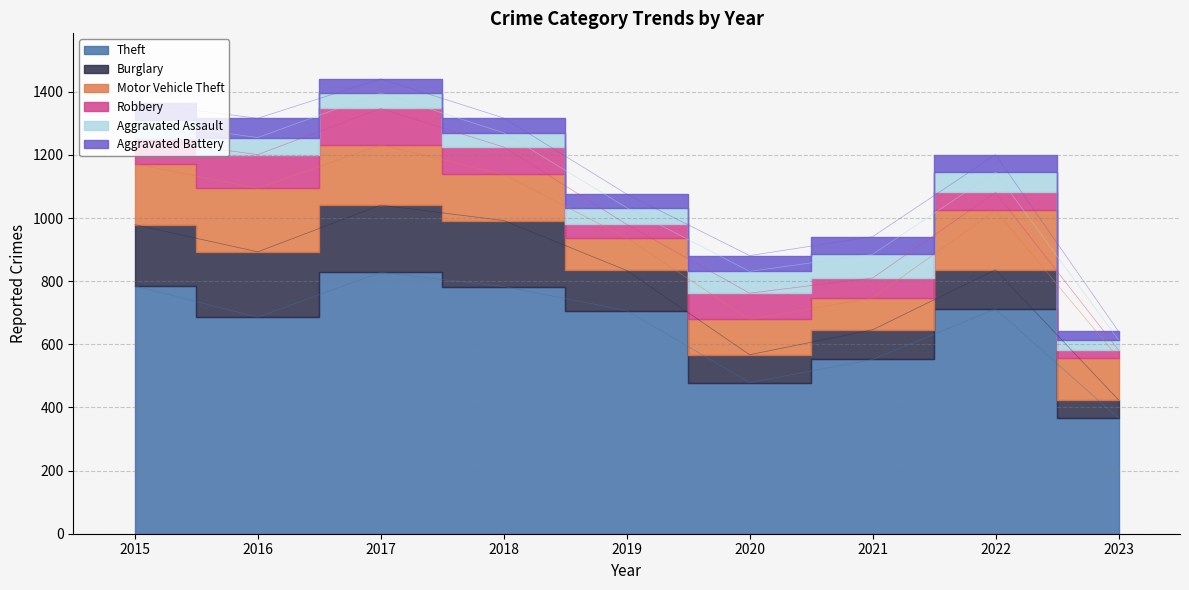

True or false: Robbery and Burglary cross at least once.

False